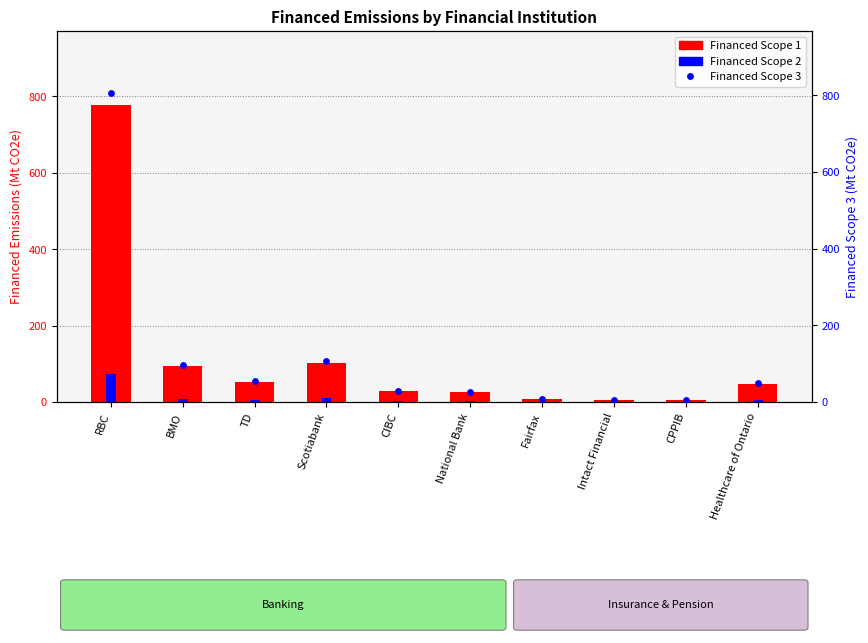

What are all the series names shown in the legend?

Financed Scope 1, Financed Scope 2, Financed Scope 3